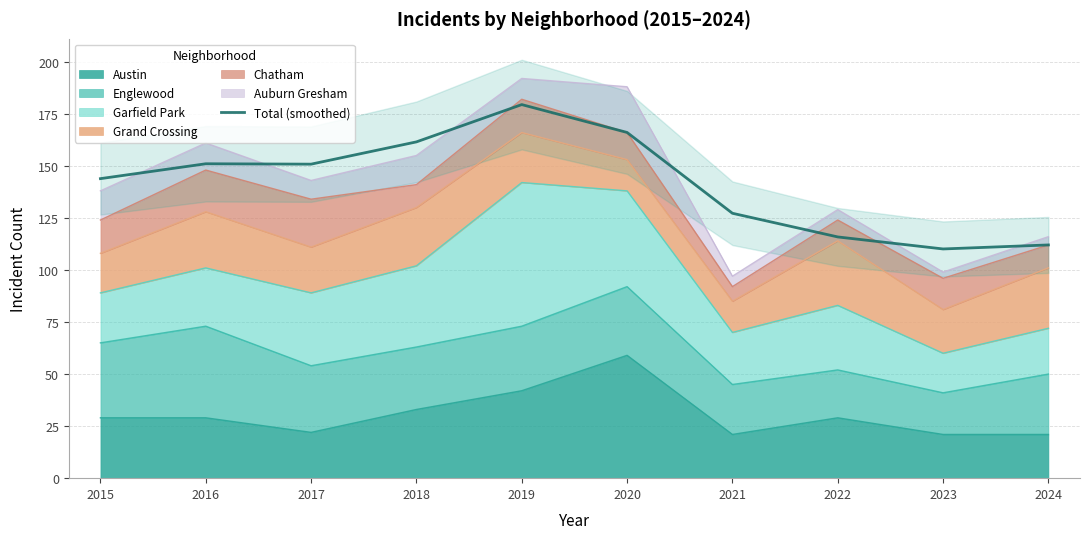

Reading left to right, extract all data points from this chart.

2015=143.9	2016=151.0	2017=150.8	2018=161.5	2019=179.4	2020=166.1	2021=127.2	2022=115.9	2023=110.1	2024=112.0